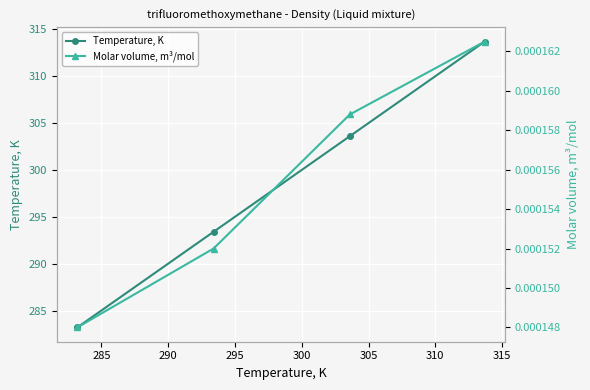

Reading right to left, what are all the values shown in this chart?

Temperature, K: 313.7	303.6	293.4	283.2
Molar volume, m³/mol: 0.0	0.0	0.0	0.0